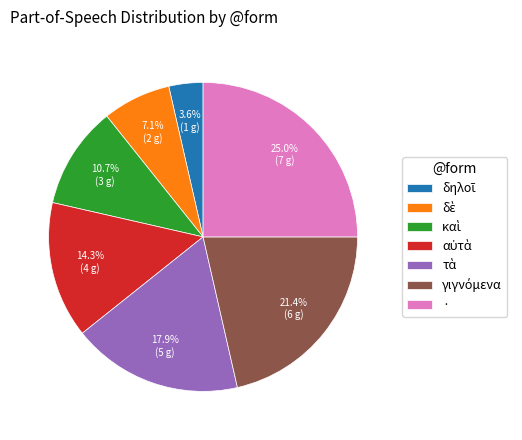

Is there a majority slice in this chart?

No